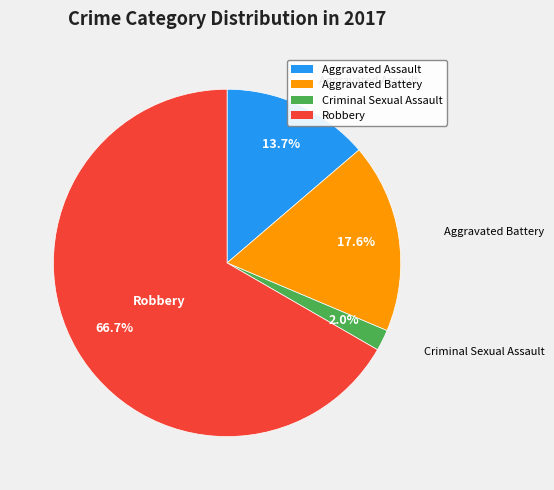

To the nearest percent, what is the difference between the Aggravated Assault and Aggravated Battery slice percentages?

4%